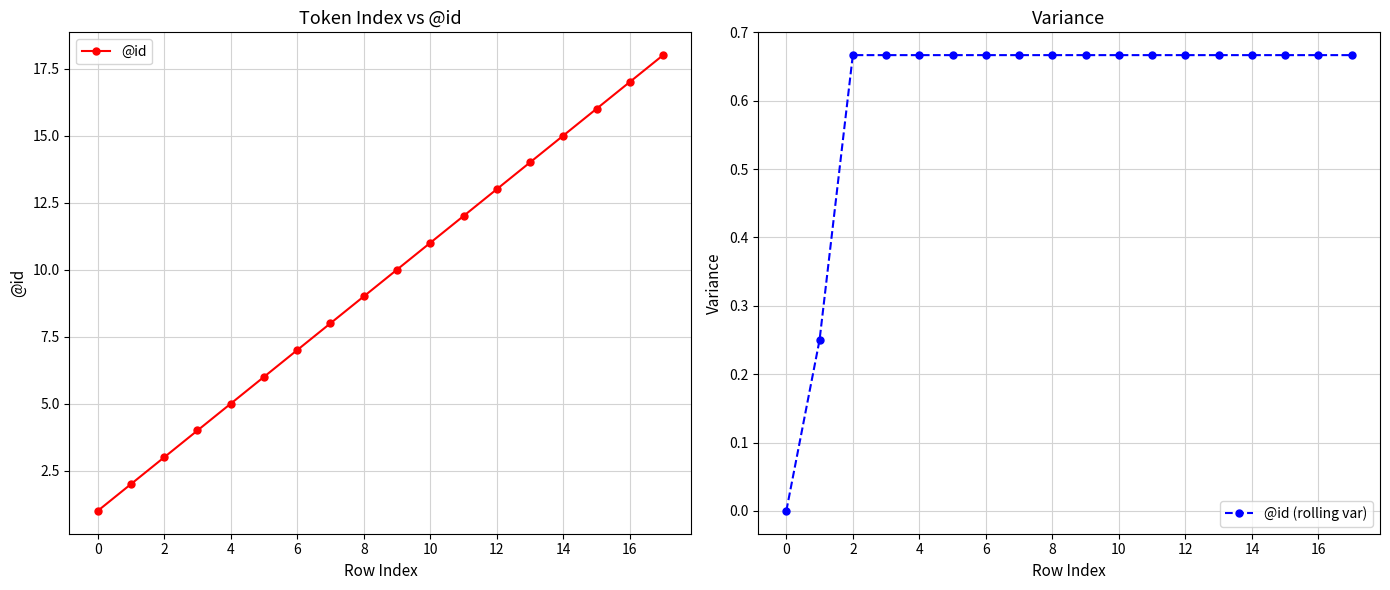

What is the difference between the maximum and minimum values in the @id series?

17